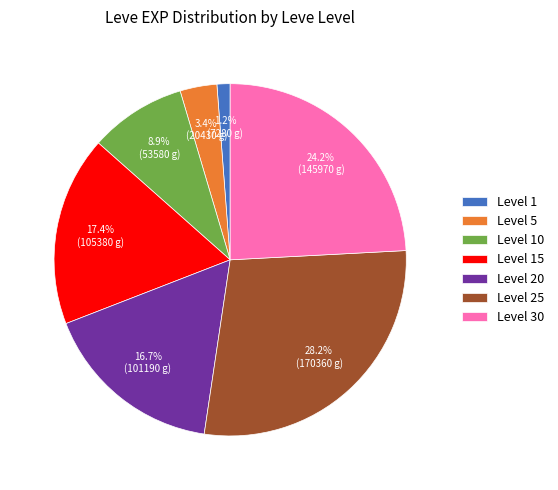

Rank the categories by value from highest to lowest.

Level 25, Level 30, Level 15, Level 20, Level 10, Level 5, Level 1